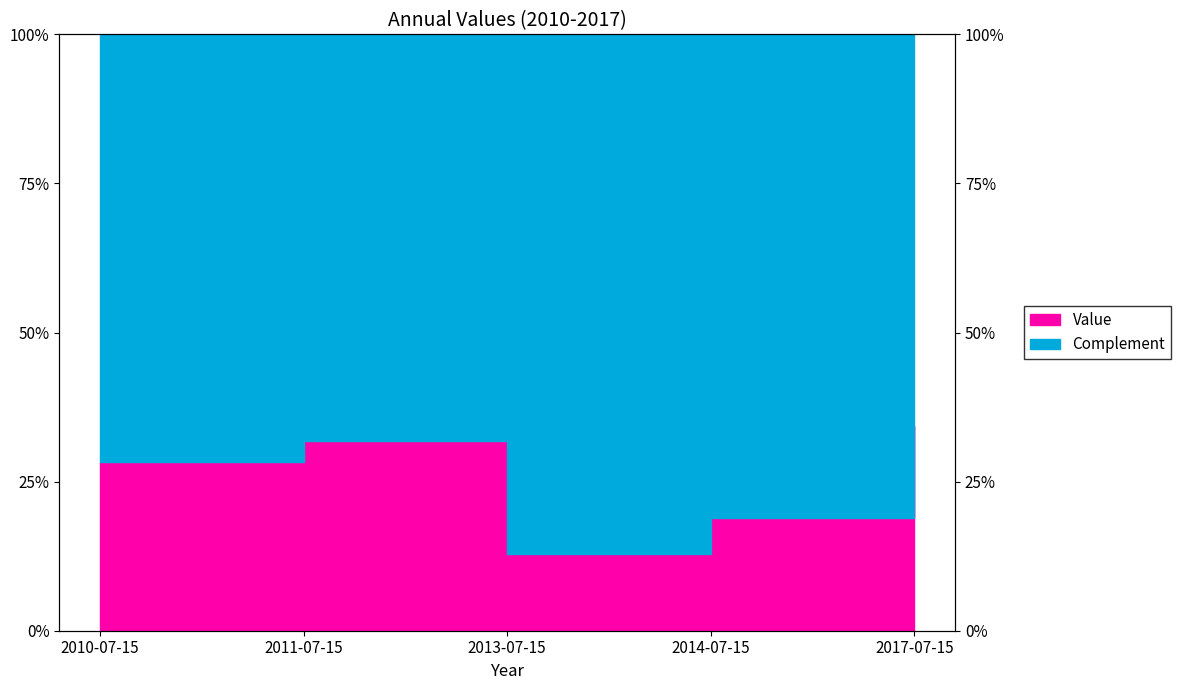

List the labels in order of value, largest first.

2017-07-15, 2011-07-15, 2010-07-15, 2014-07-15, 2013-07-15